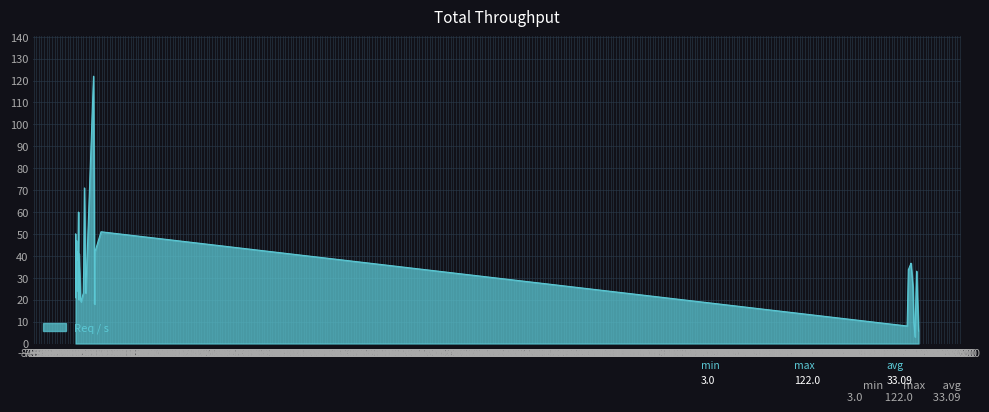

What is the greatest value displayed?

122.0